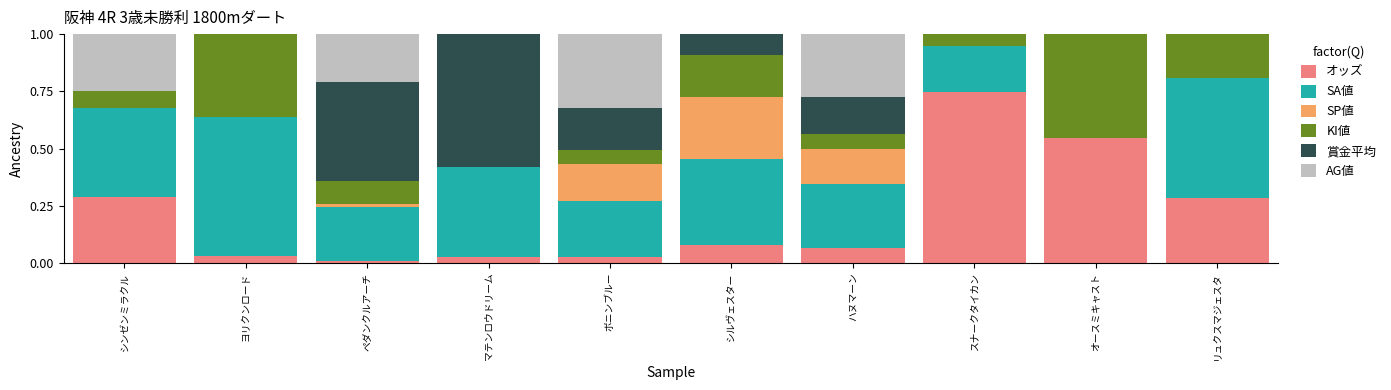

What is the total value across all series at ボニンブルー?

1.0